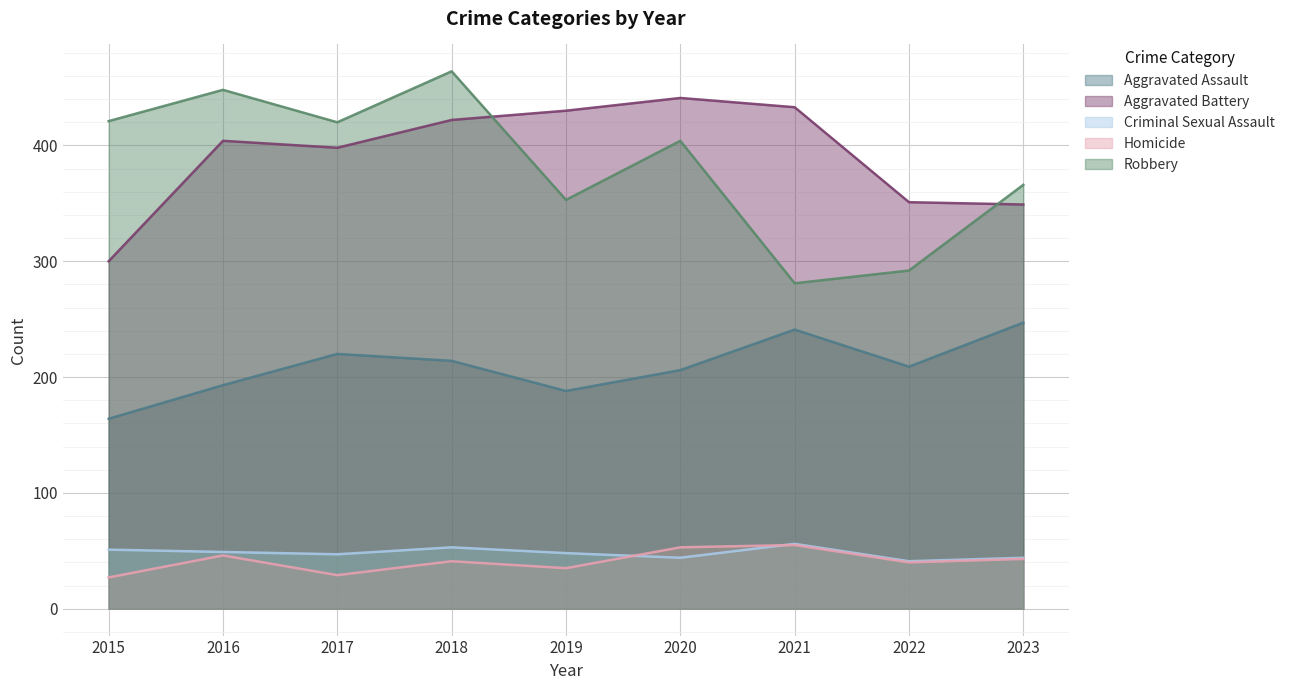

True or false: Aggravated Assault and Criminal Sexual Assault cross at least once.

False